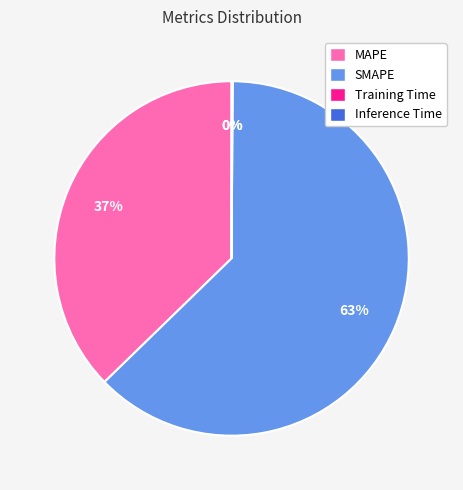

To the nearest percent, what is the difference between the largest and smallest slice percentages?

63%